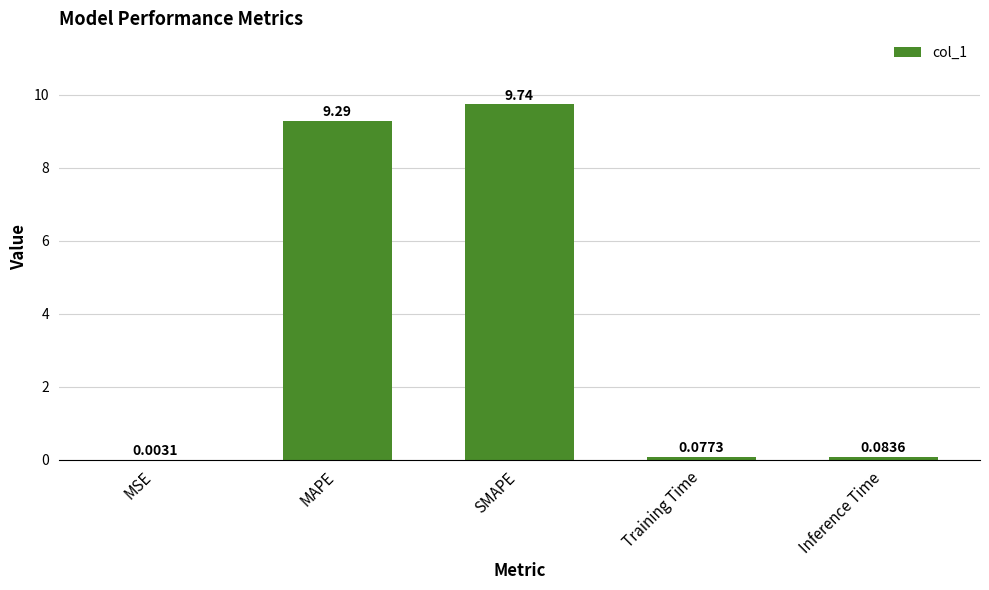

What is the sum of the values at SMAPE and Inference Time?

9.8